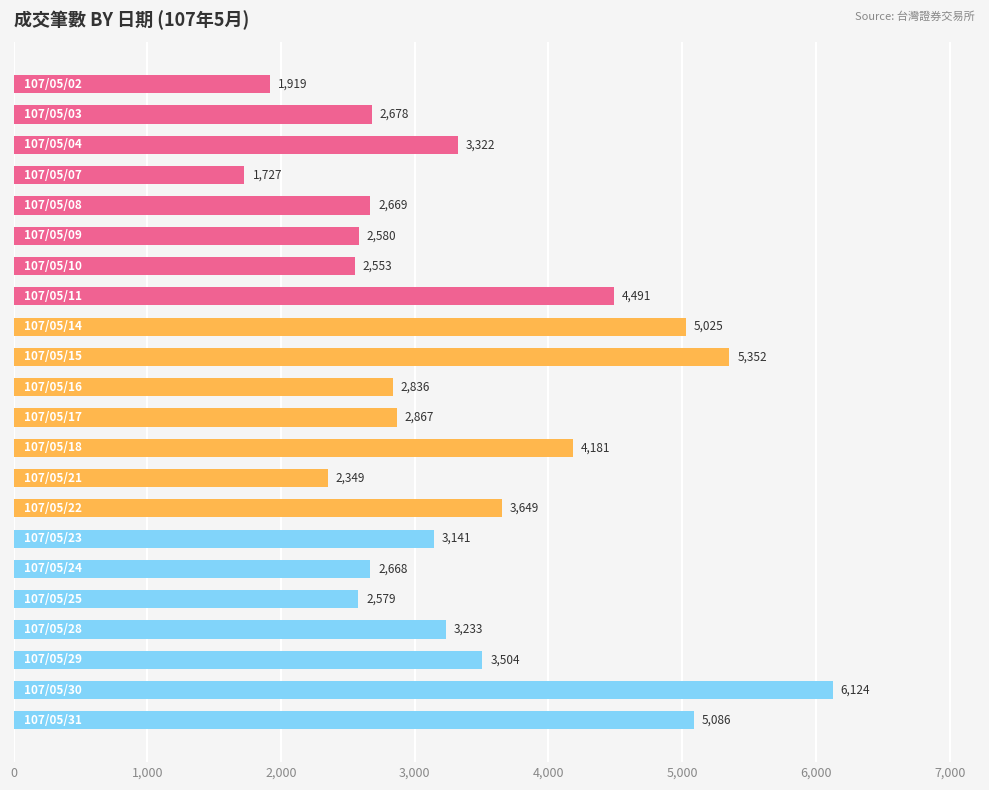

What is the sum of all values?

74533